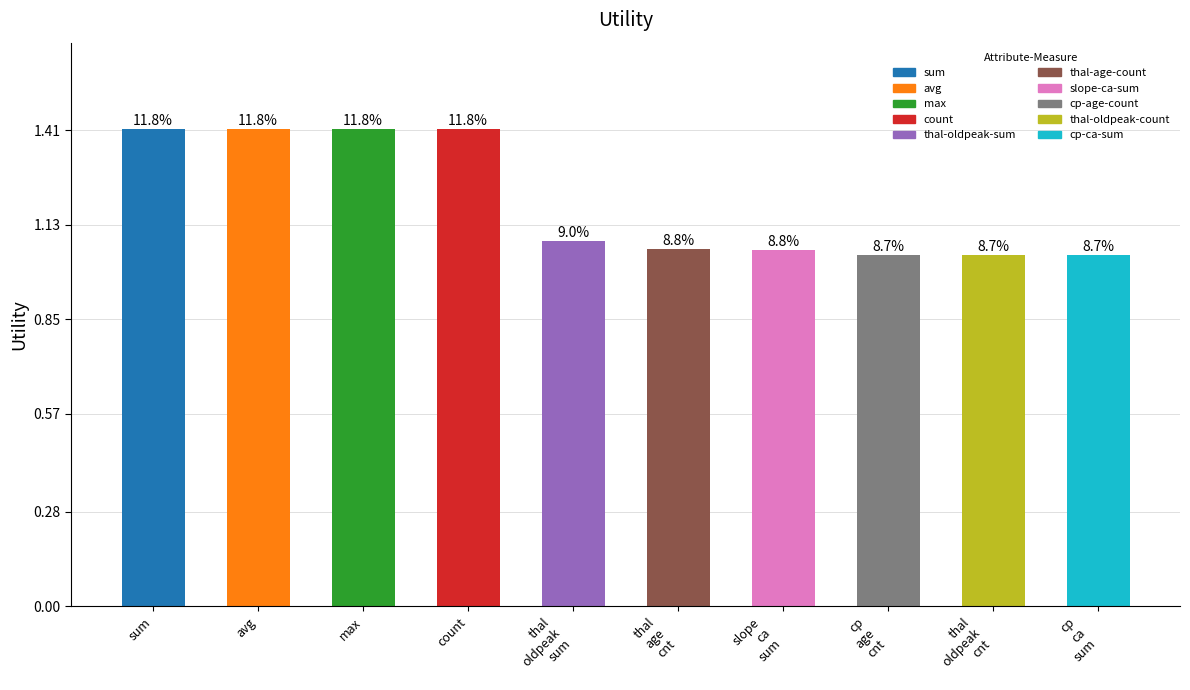

List the labels in order of value, smallest first.

cp
ca
sum, thal
oldpeak
cnt, cp
age
cnt, slope
ca
sum, thal
age
cnt, thal
oldpeak
sum, sum, avg, max, count